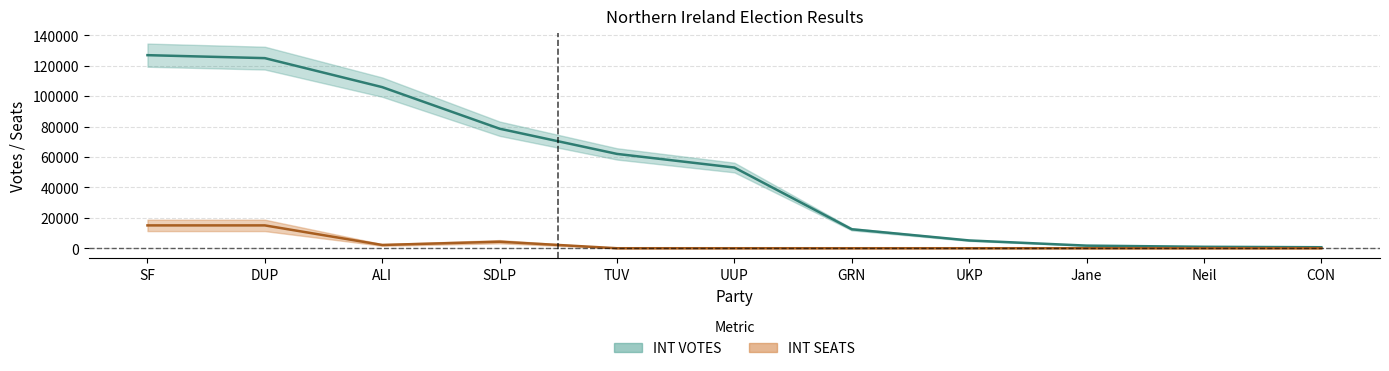

List the labels in order of INT VOTES value, smallest first.

CON, Neil, Jane, UKP, GRN, UUP, TUV, SDLP, ALI, DUP, SF